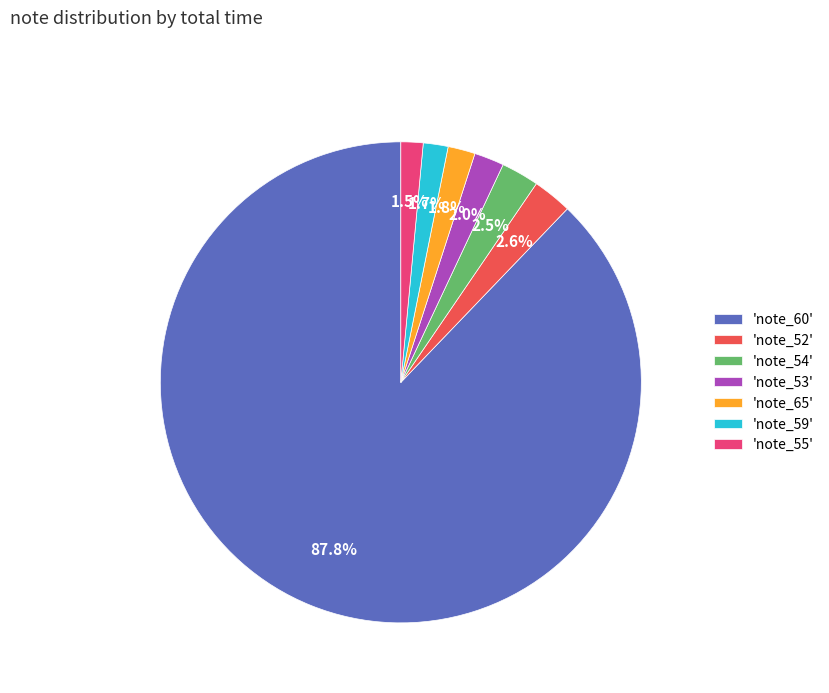

How many slices are in this pie chart?

7